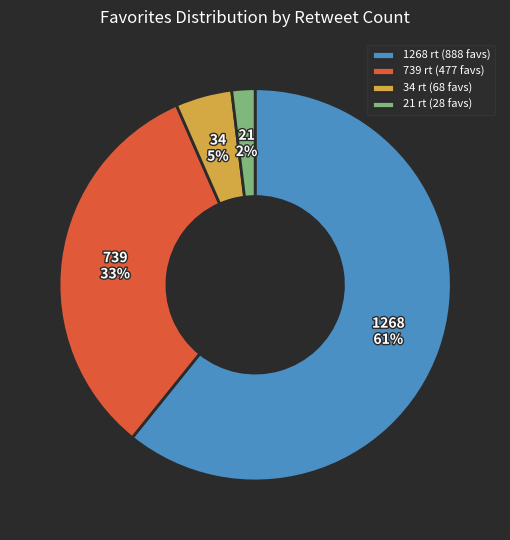

Is the sum of 34 rt (68 favs) and 1268 rt (888 favs) greater than half?

Yes